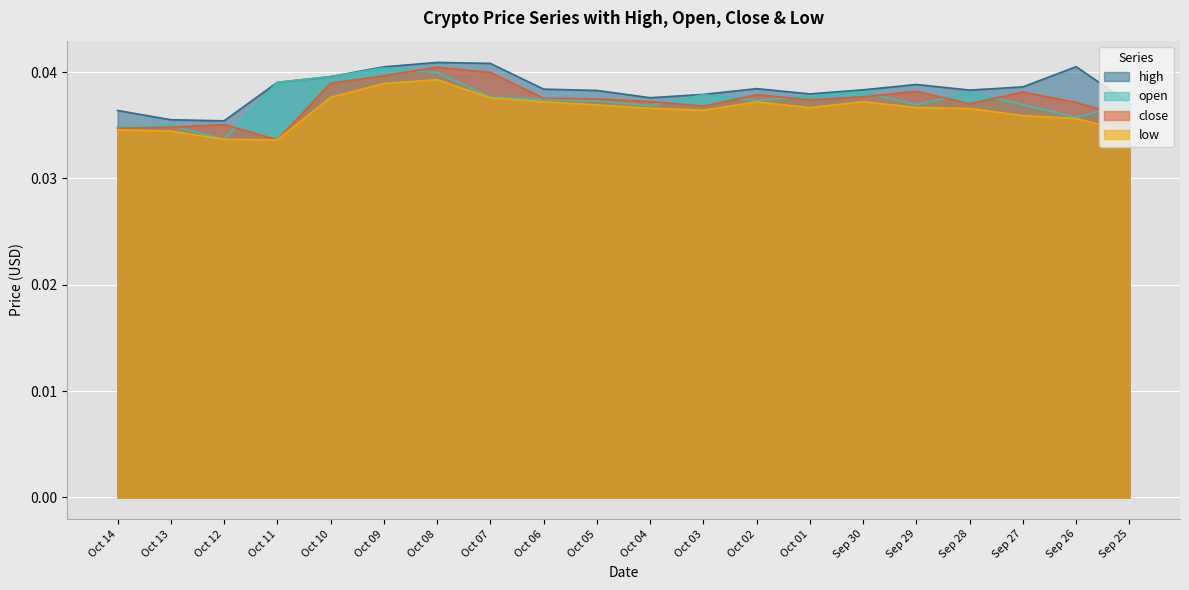

What is the sum of all high values?

0.8